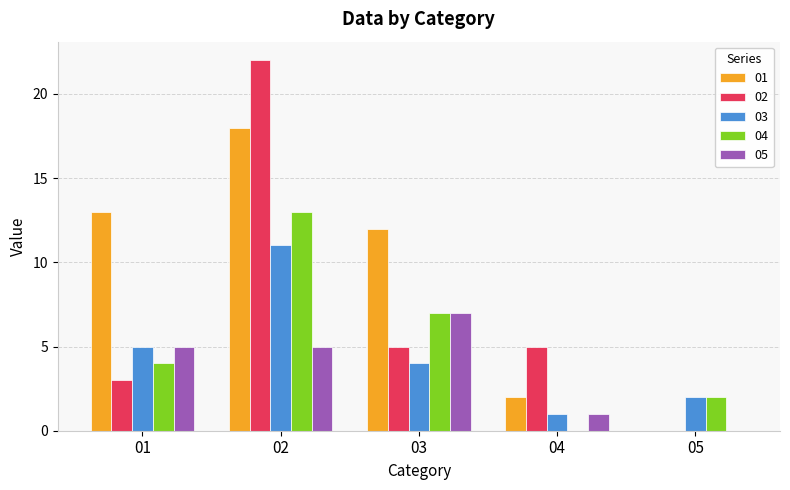

Reading right to left, list all the values displayed in this chart.

01: 05=0	04=2	03=12	02=18	01=13
02: 05=0	04=5	03=5	02=22	01=3
03: 05=2	04=1	03=4	02=11	01=5
04: 05=2	04=0	03=7	02=13	01=4
05: 05=0	04=1	03=7	02=5	01=5